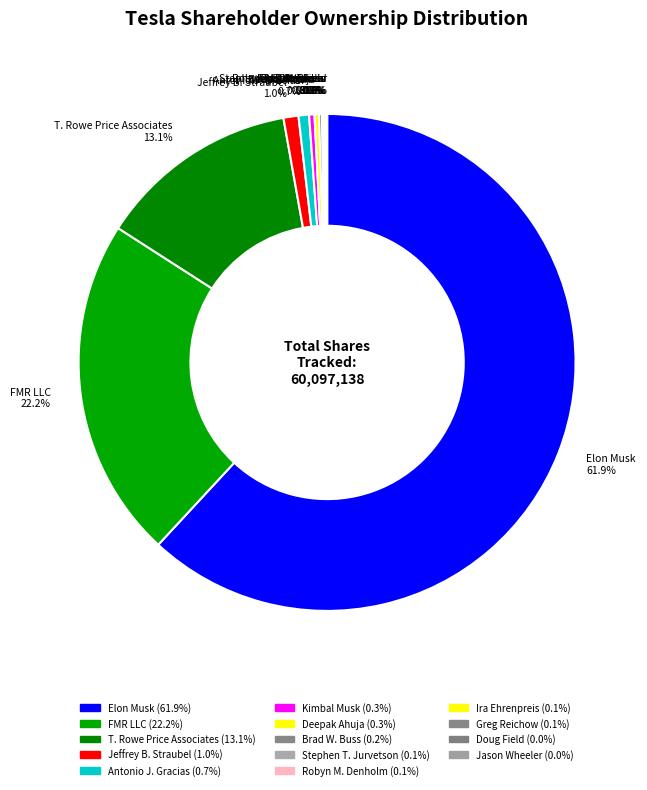

Which category has the biggest portion of the pie?

Elon Musk